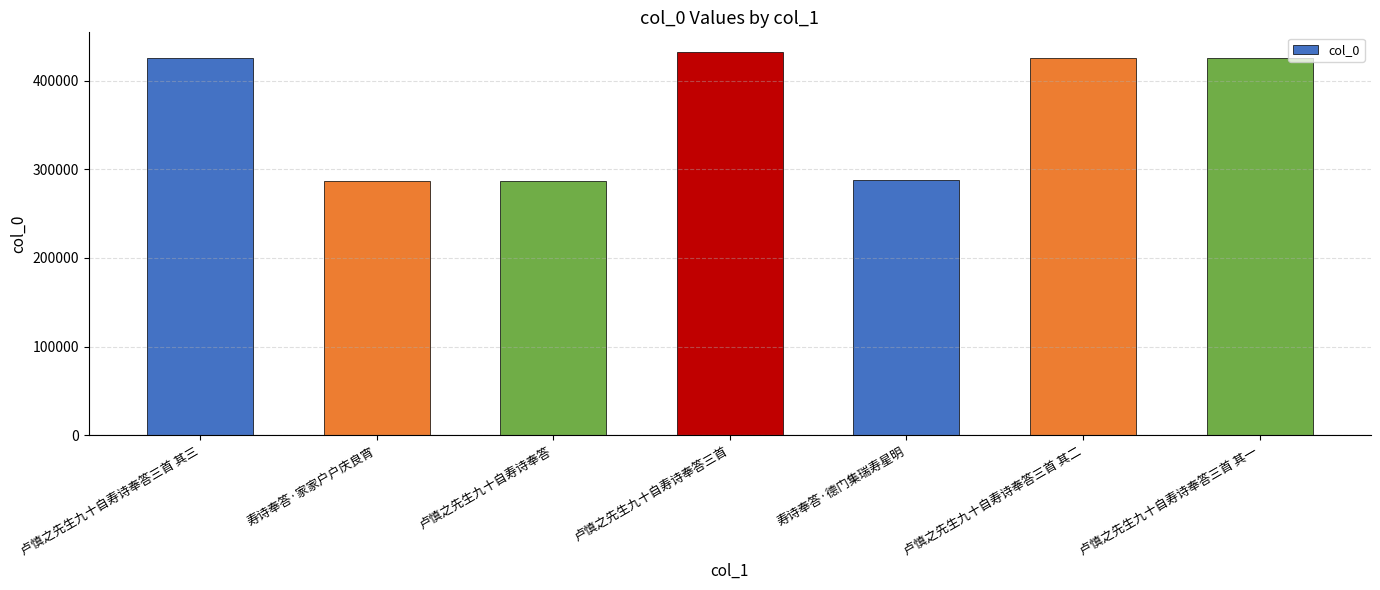

What is the value of the 2nd bar from the left?

287417